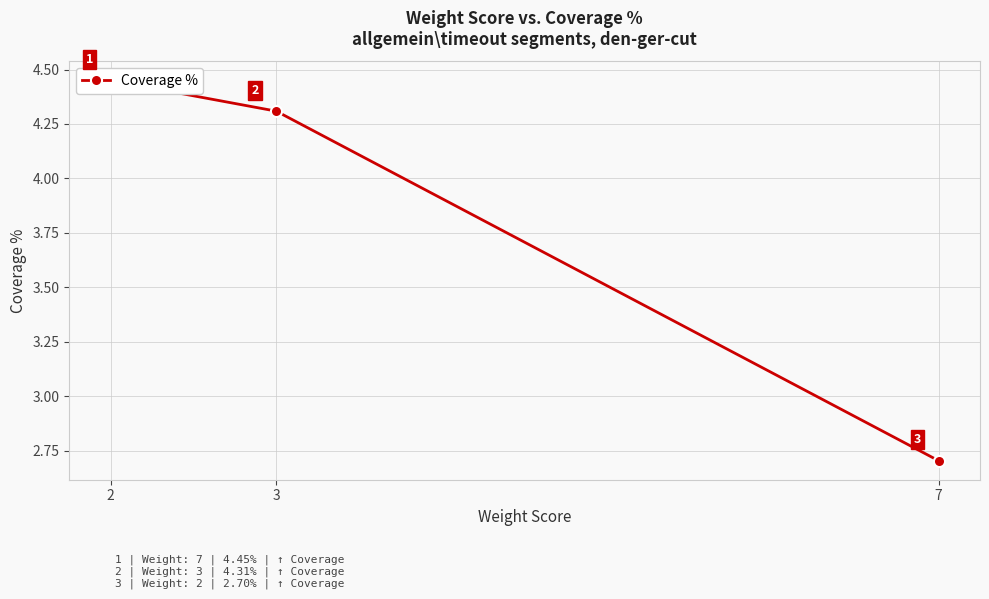

Approximately how many times larger is the value at 2 compared to 3?

1.0